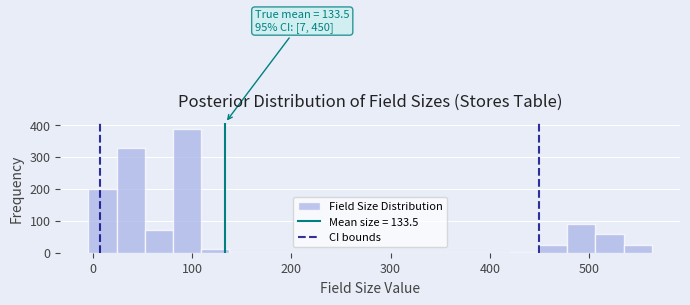

Read against the x-axis, roughly where is the centre of the tallest bar?

100